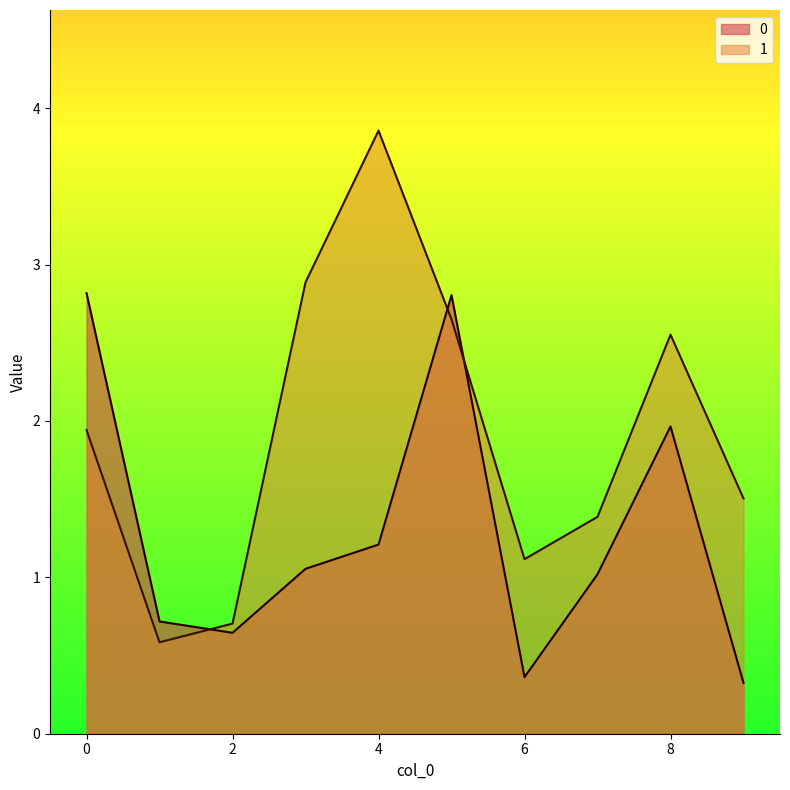

Reading left to right, what are all the values shown in this chart?

0: 2.8	0.7	0.6	1.1	1.2	2.8	0.4	1.0	2.0	0.3
1: 1.9	0.6	0.7	2.9	3.9	2.6	1.1	1.4	2.6	1.5